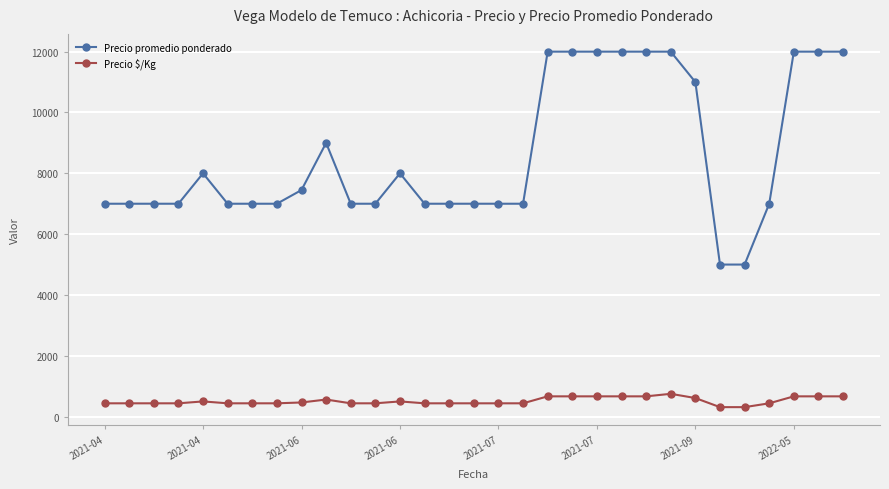

Which series has the largest range (max minus min)?

Precio promedio ponderado